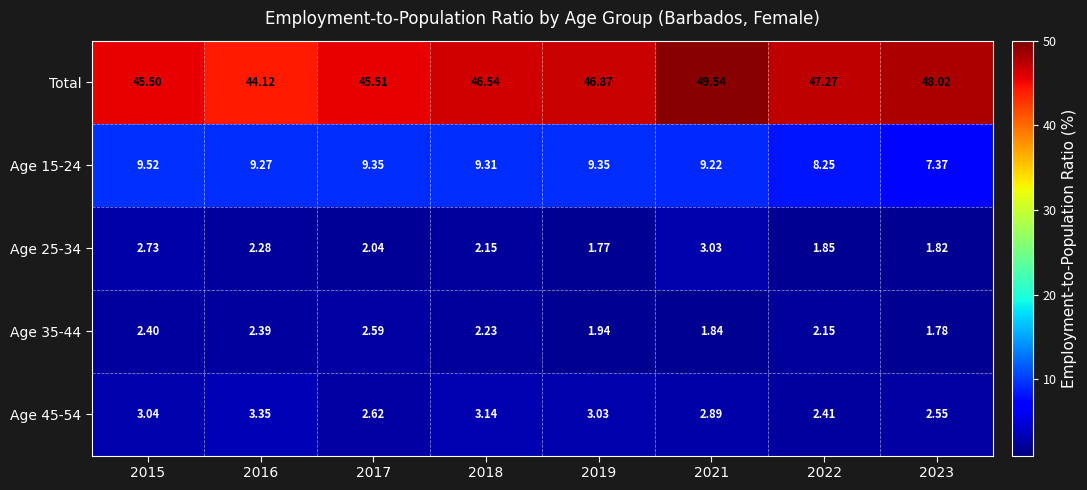

Rank the series at 2018 from lowest to highest value.

Age 25-34, Age 35-44, Age 45-54, Age 15-24, Total